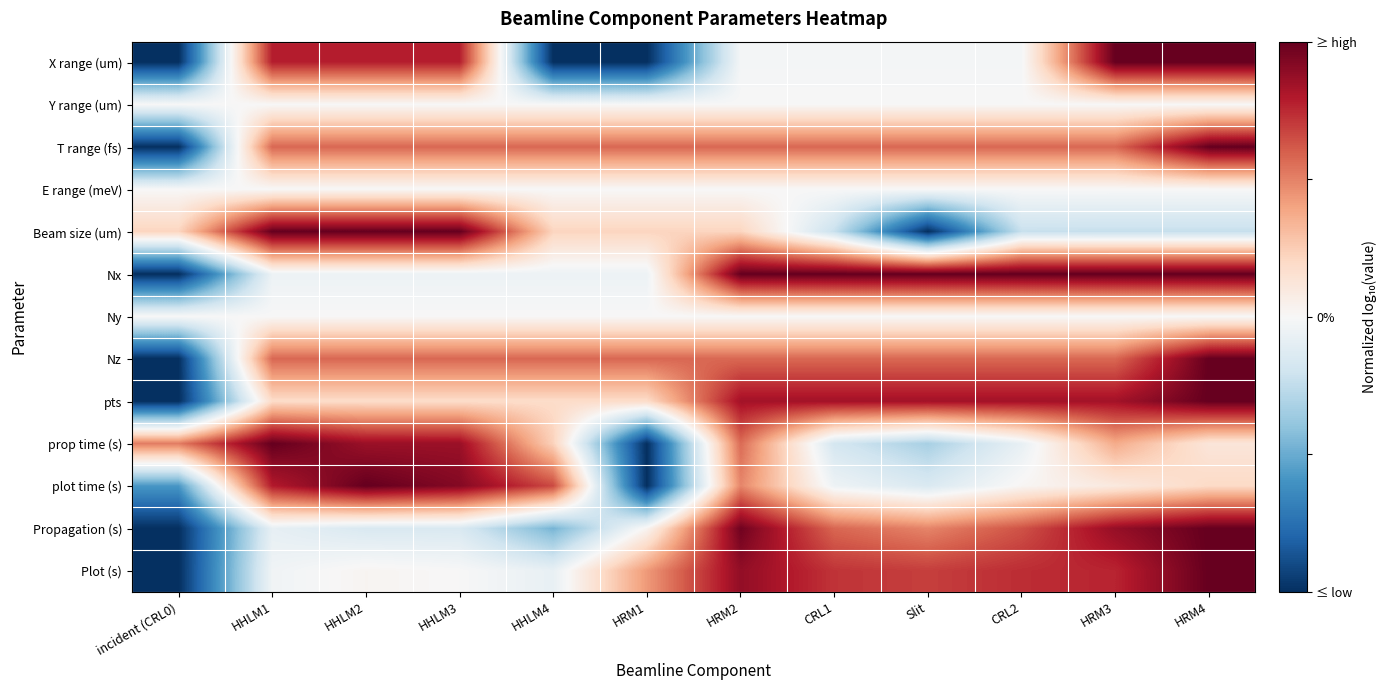

Count the number of categories in the chart.

12